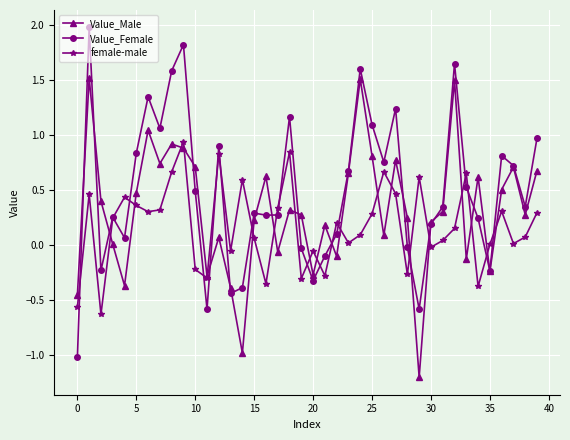

Which series has the largest total across all categories?

Value_Female